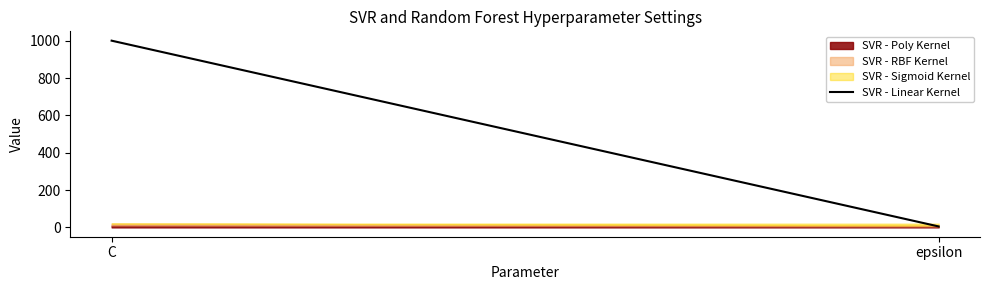

The value at epsilon is 5. True or false?

True